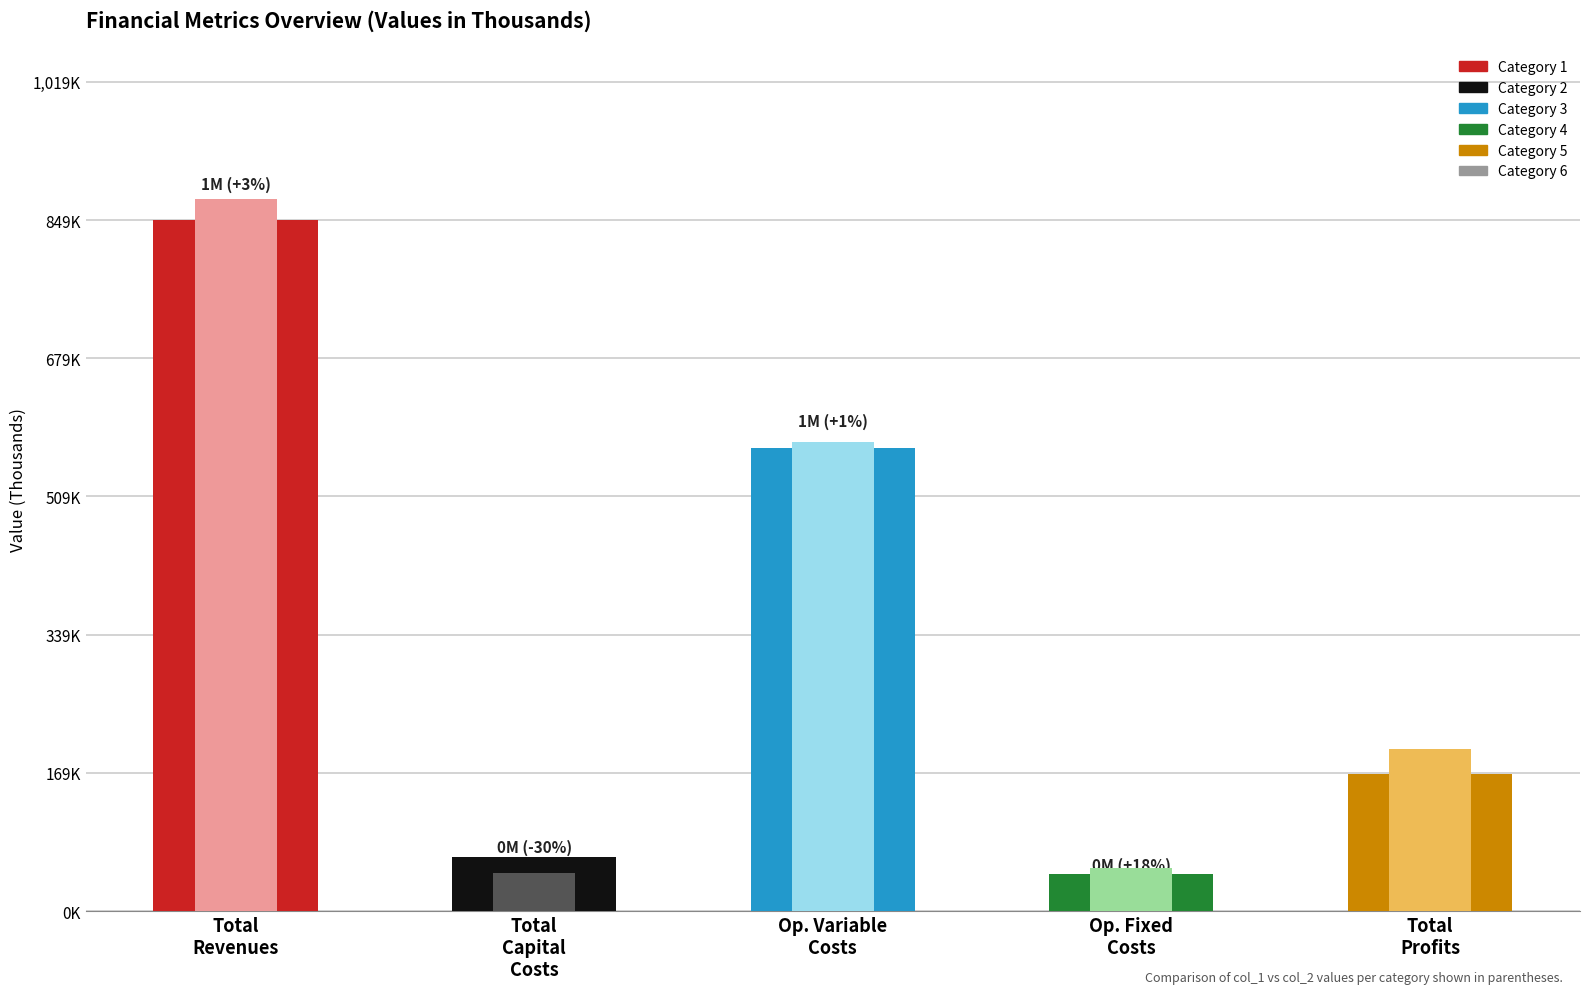

Rank the categories by value from lowest to highest.

Op. Fixed
Costs, Total
Capital
Costs, Total
Profits, Op. Variable
Costs, Total
Revenues